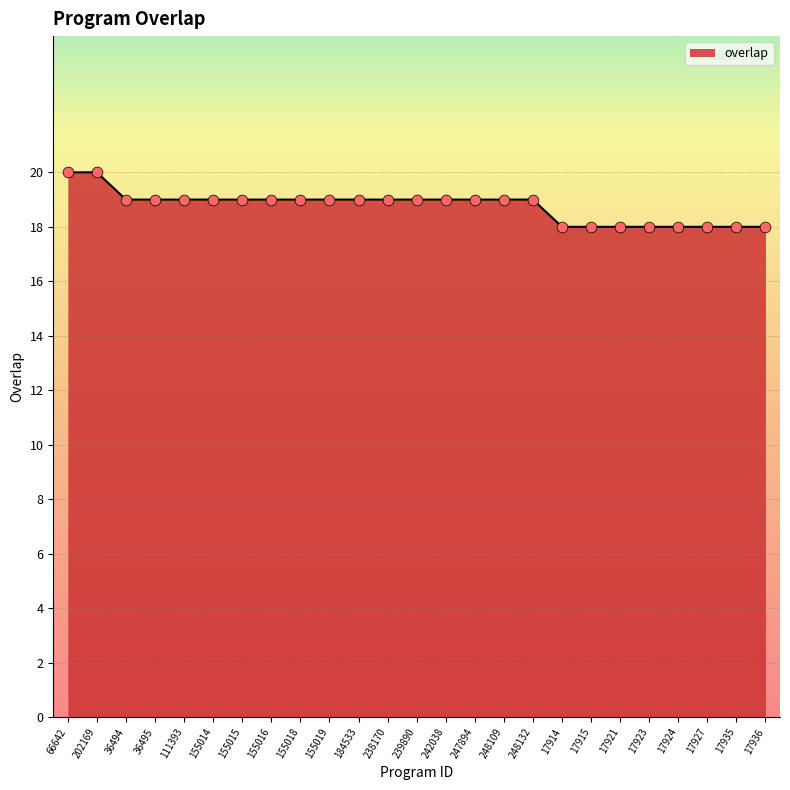

Approximately how many times larger is the value at 155015 compared to 17935?

1.1